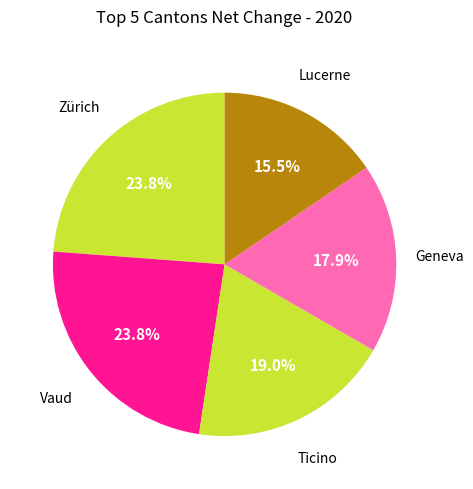

Count the number of slices in the pie.

5